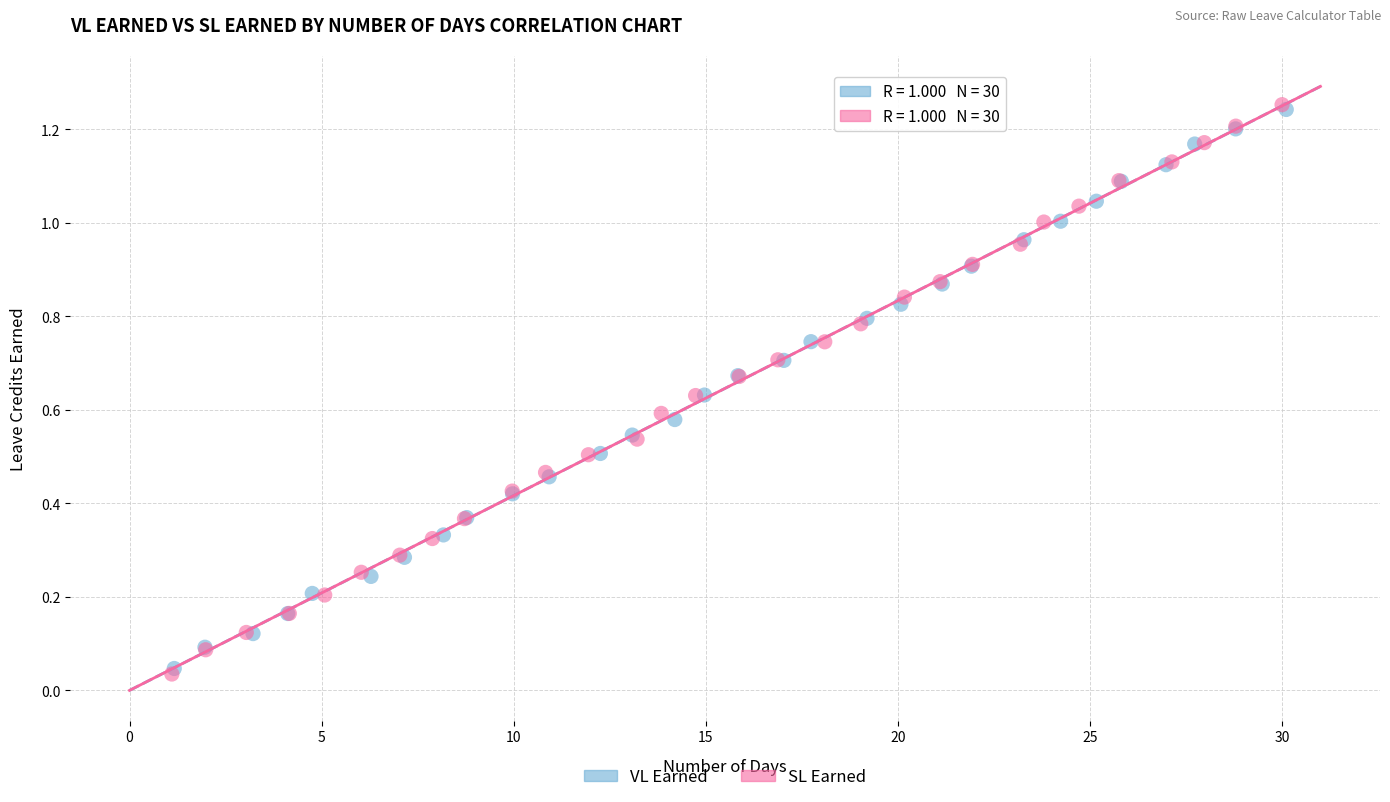

What are all the series names shown in the legend?

VL Earned, SL Earned